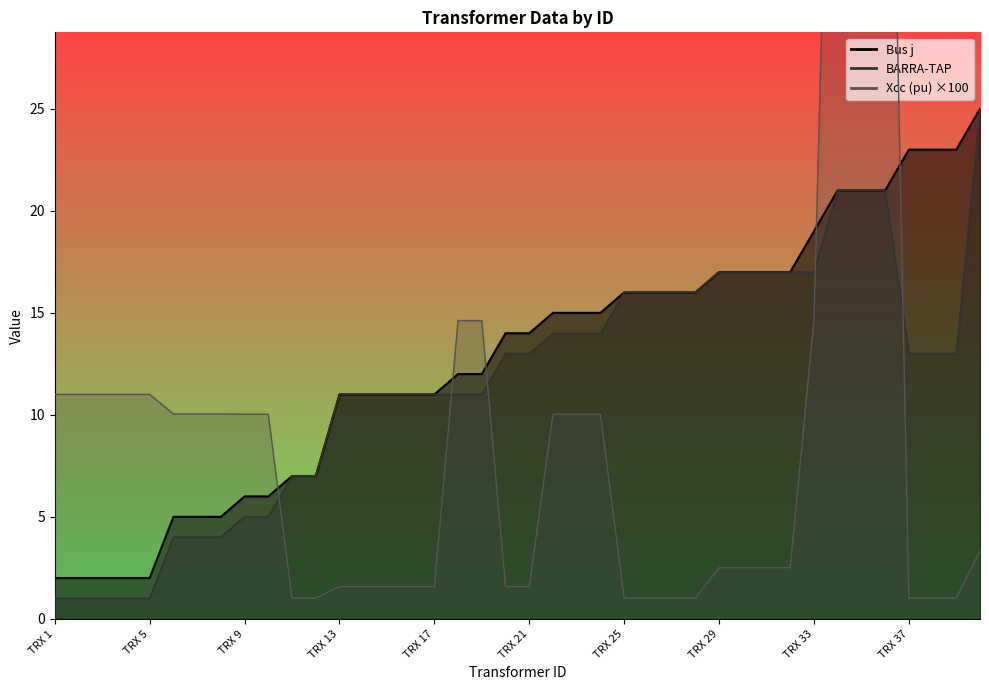

At TRX 11, list the series in order from largest to smallest.

Bus j, BARRA-TAP, Xcc (pu)